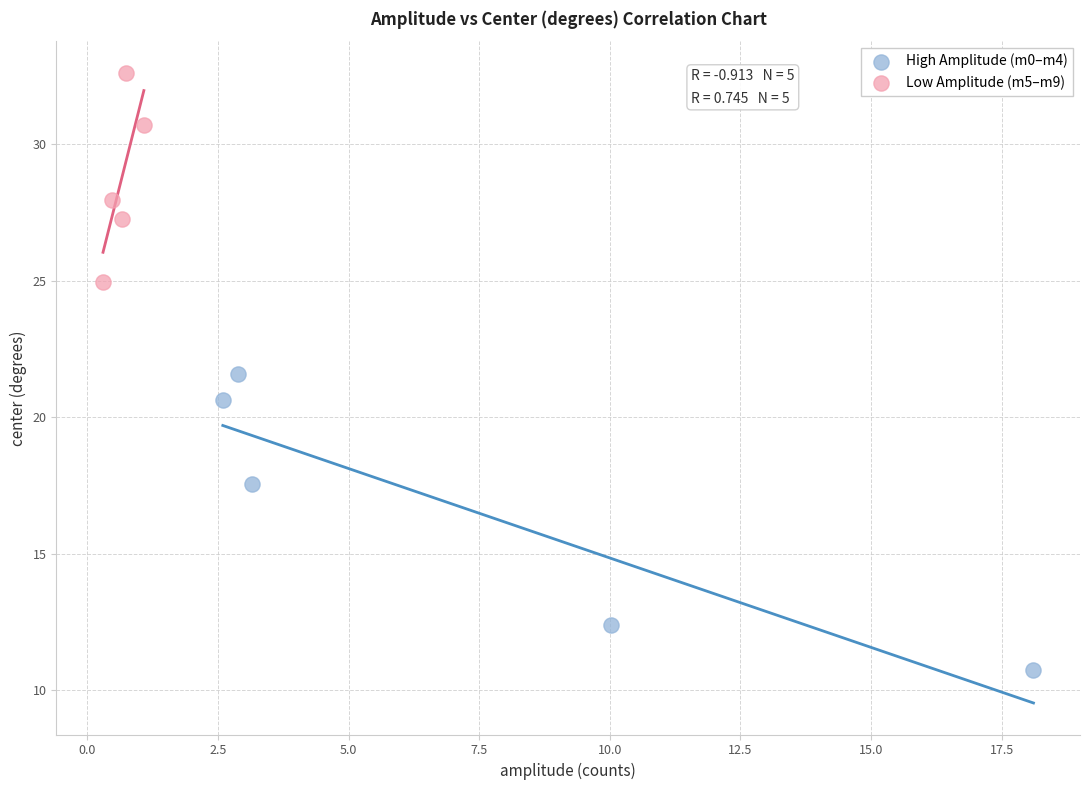

Which series has the widest spread of Y values?

High Amplitude (m0–m4)